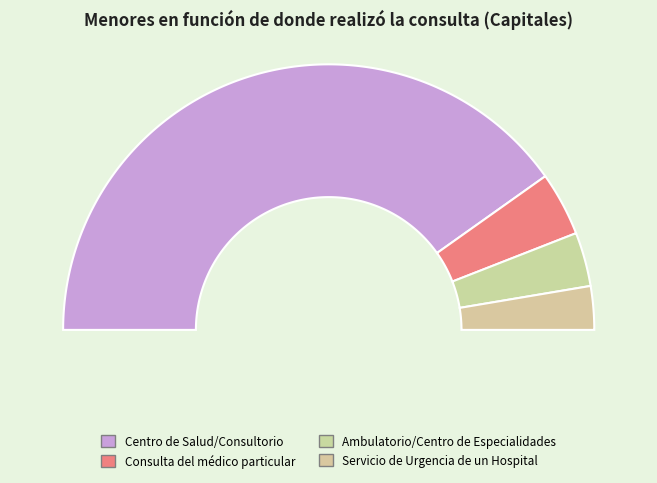

What percentage is the Consulta del médico particular slice, to the nearest percent?

7%